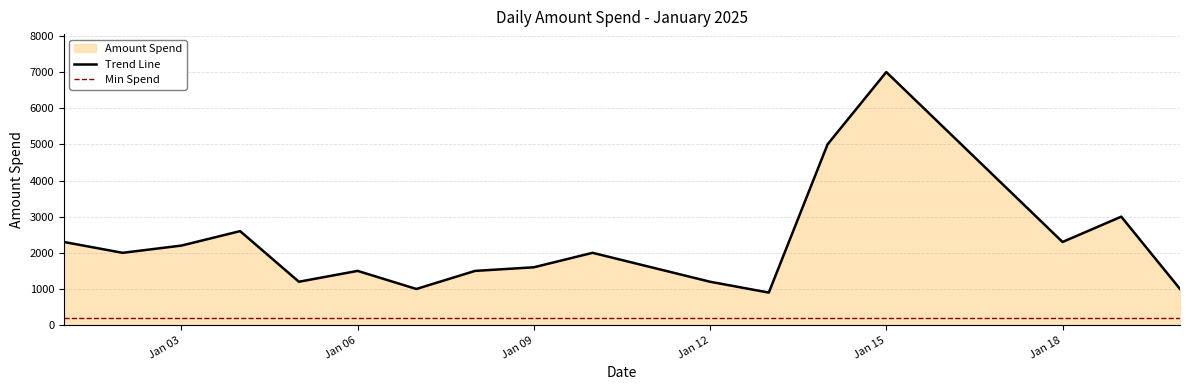

The value of Trend Line at Jan 15 is 1551. True or false?

False